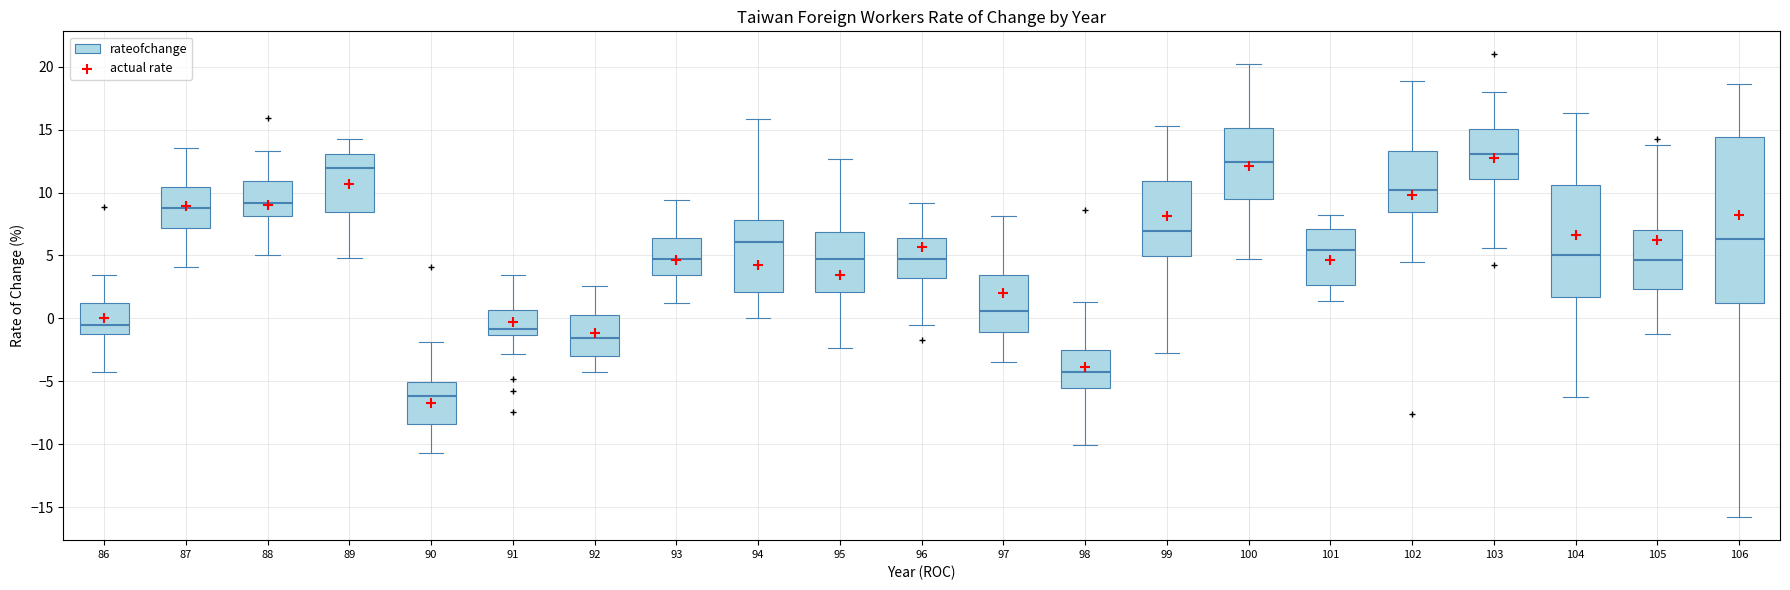

Reading left to right, read every box against the y-axis: the position of its median line, the range the box covers, and the ends of its whiskers. The values are not printed on the chart, so give them approximately, as read against the axis.

86: median -0.5, box -1.0 to 1.0, whiskers -4.0 to 3.5
87: median 9.0, box 7.0 to 10.5, whiskers 4.0 to 13.5
88: median 9.0, box 8.0 to 11.0, whiskers 5.0 to 13.5
89: median 12.0, box 8.5 to 13.0, whiskers 5.0 to 14.5
90: median -6.0, box -8.5 to -5.0, whiskers -10.5 to -2.0
91: median -1.0, box -1.5 to 0.5, whiskers -3.0 to 3.5
92: median -1.5, box -3.0 to 0.5, whiskers -4.0 to 2.5
93: median 4.5, box 3.5 to 6.5, whiskers 1.0 to 9.5
94: median 6.0, box 2.0 to 8.0, whiskers 0.0 to 16.0
95: median 4.5, box 2.0 to 7.0, whiskers -2.5 to 12.5
96: median 4.5, box 3.0 to 6.5, whiskers -0.5 to 9.0
97: median 0.5, box -1.0 to 3.5, whiskers -3.5 to 8.0
98: median -4.5, box -5.5 to -2.5, whiskers -10.0 to 1.5
99: median 7.0, box 5.0 to 11.0, whiskers -3.0 to 15.5
100: median 12.5, box 9.5 to 15.0, whiskers 4.5 to 20.0
101: median 5.5, box 2.5 to 7.0, whiskers 1.5 to 8.0
102: median 10.0, box 8.5 to 13.5, whiskers 4.5 to 19.0
103: median 13.0, box 11.0 to 15.0, whiskers 5.5 to 18.0
104: median 5.0, box 1.5 to 10.5, whiskers -6.0 to 16.5
105: median 4.5, box 2.5 to 7.0, whiskers -1.0 to 14.0
106: median 6.5, box 1.0 to 14.5, whiskers -16.0 to 18.5